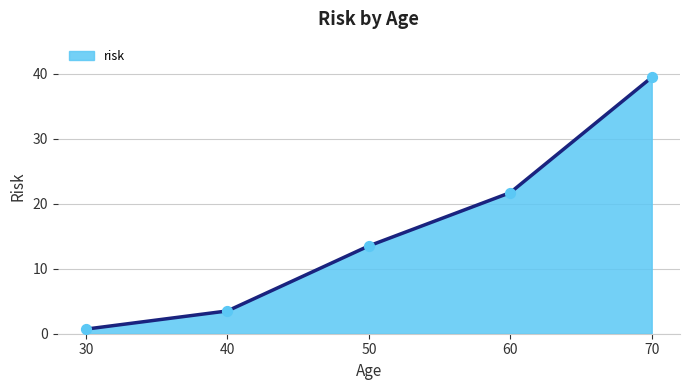

Between 50 and 70, which is larger?

70